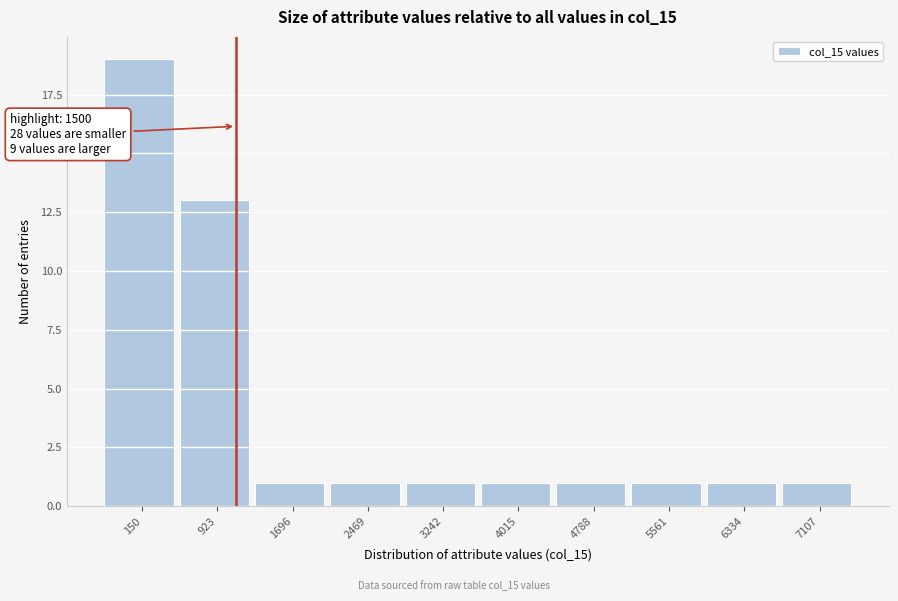

Reading left to right, what are all the values shown in this chart?

19	13	1	1	1	1	1	1	1	1